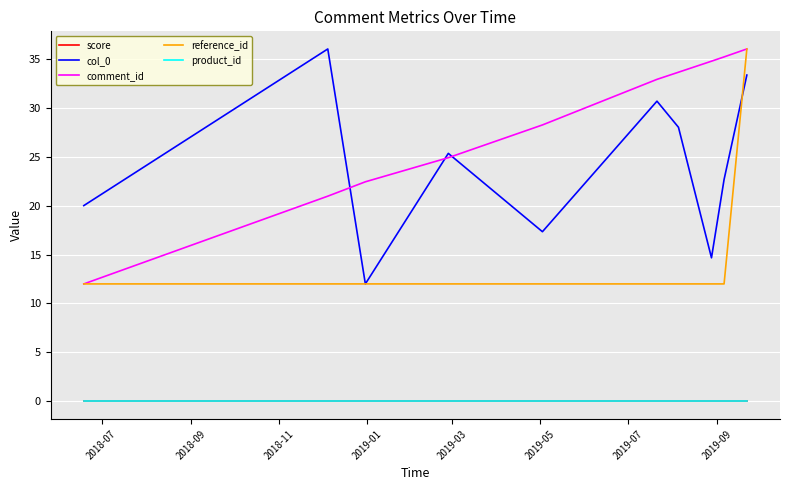

Which series has the largest range (max minus min)?

col_0